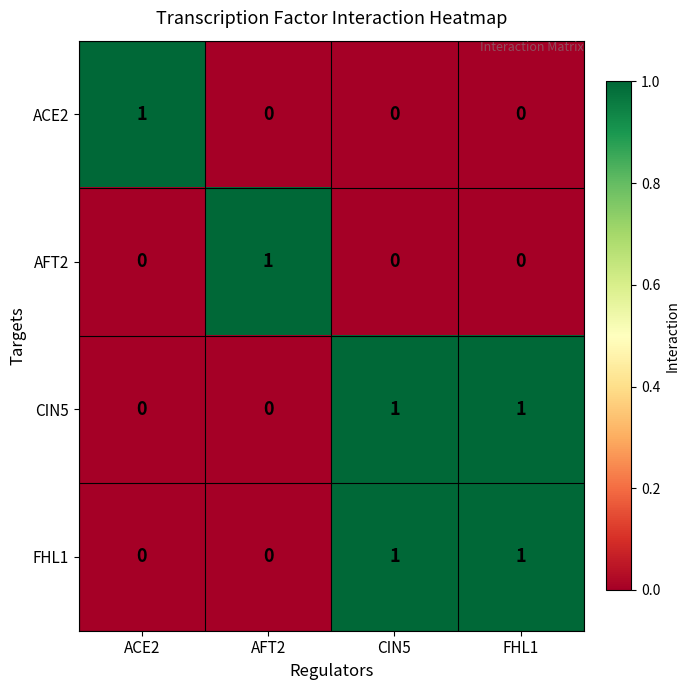

The FHL1 series shows 2 at FHL1. True or false?

False